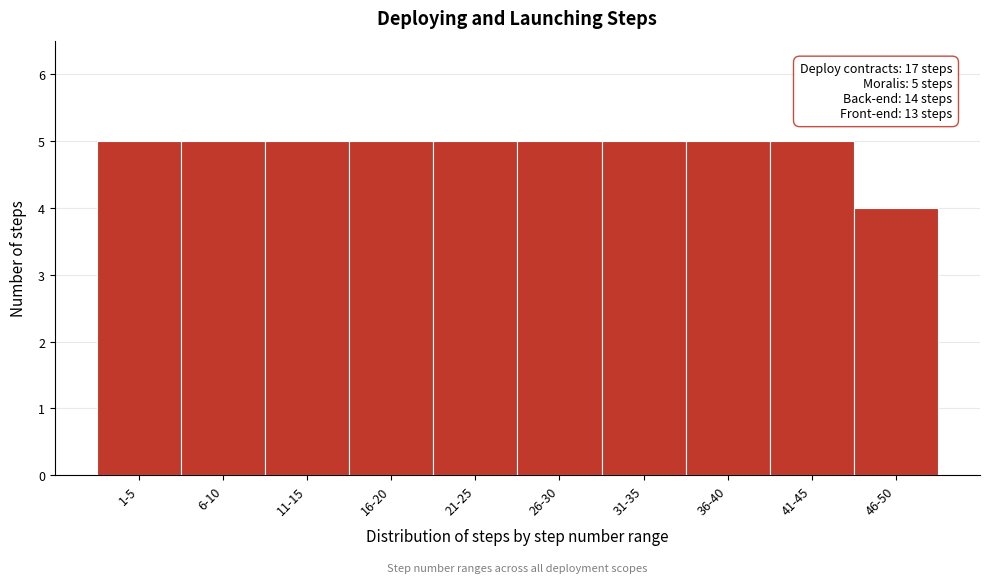

Reading left to right, transcribe all the data shown in this chart.

1-5=5	6-10=5	11-15=5	16-20=5	21-25=5	26-30=5	31-35=5	36-40=5	41-45=5	46-50=4